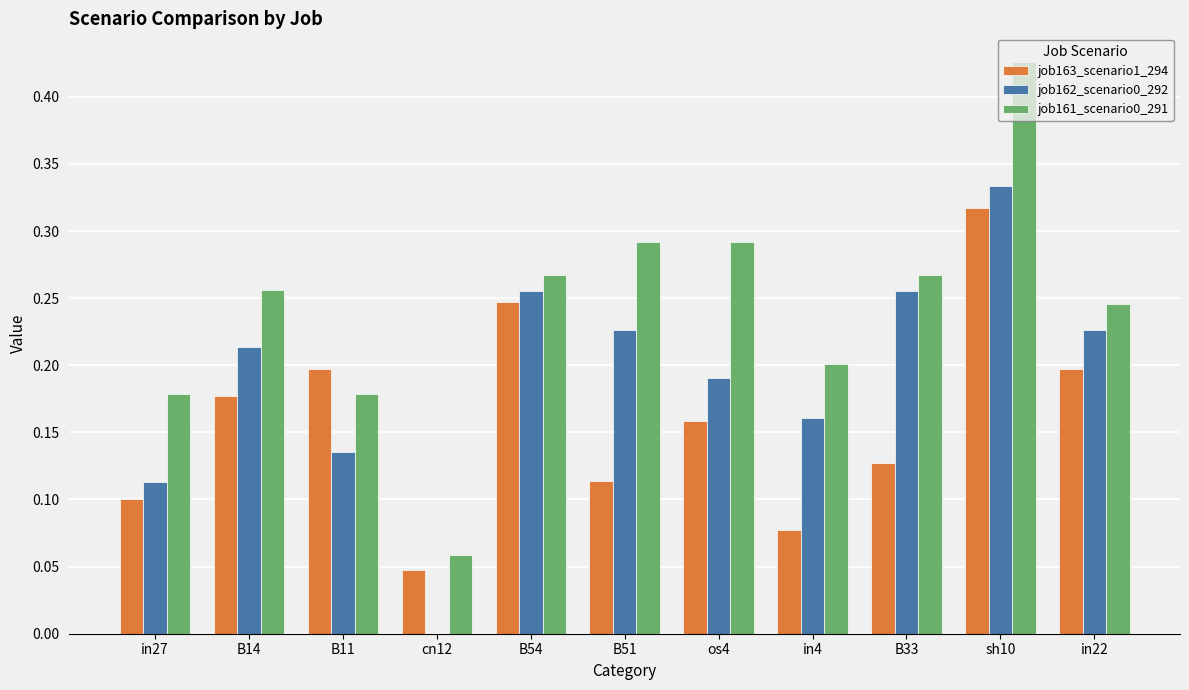

True or false: job161_scenario0_291 has a value of 0.1 at in22.

False